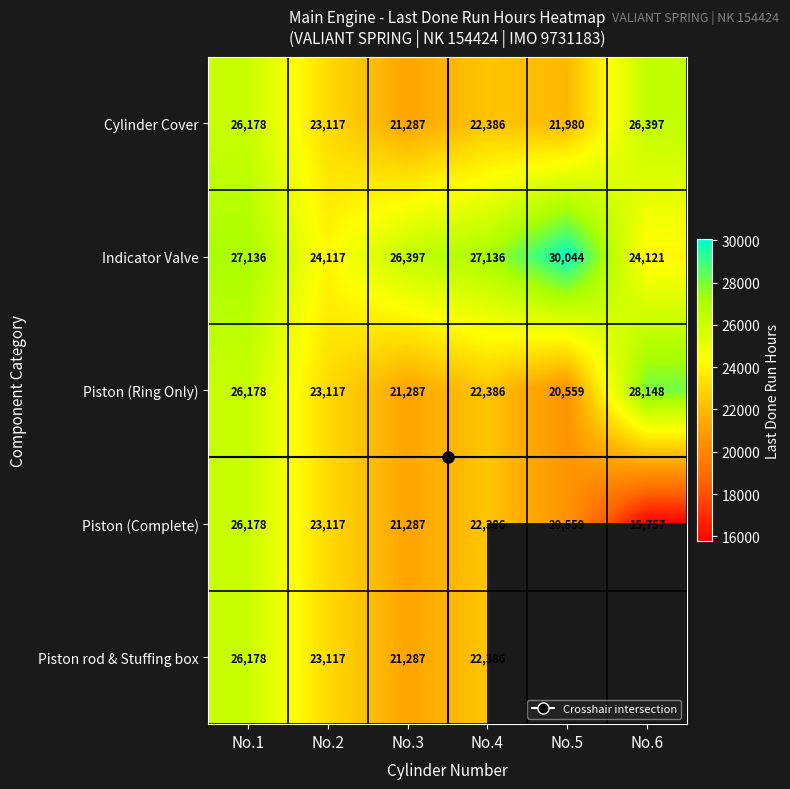

How many values in Piston rod & Stuffing box are above zero?

4